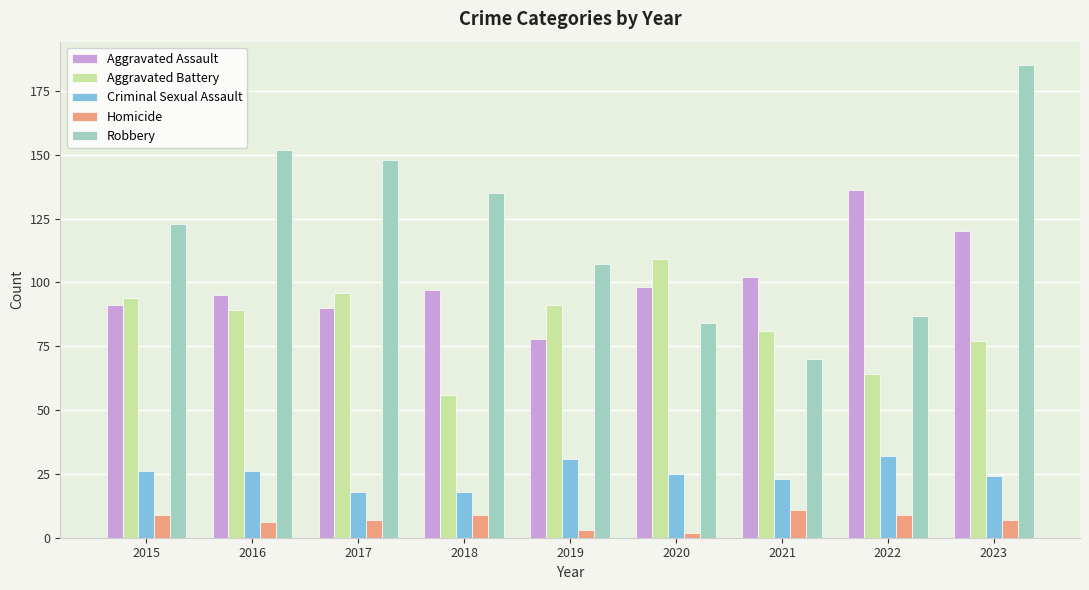

At which label does Robbery reach its minimum?

2021